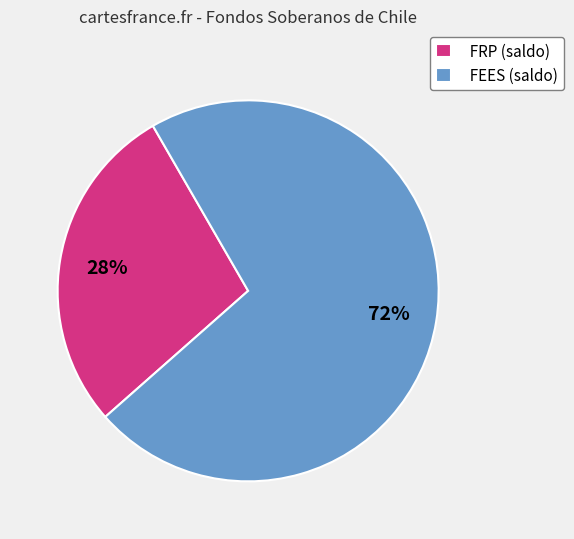

Combined, do FRP (saldo) and FEES (saldo) account for over 50%?

Yes